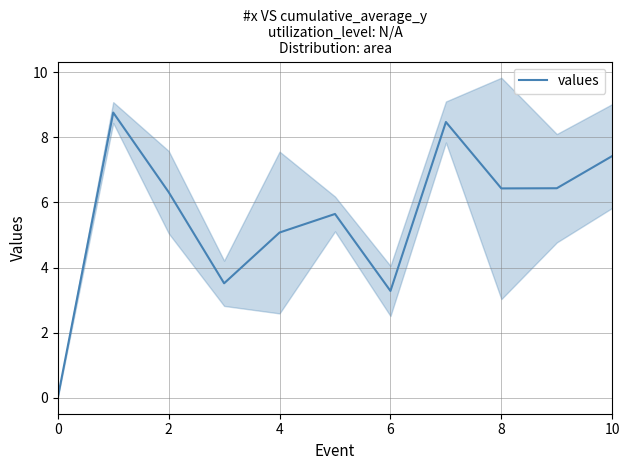

The value of values at 0 is 3.4. True or false?

False